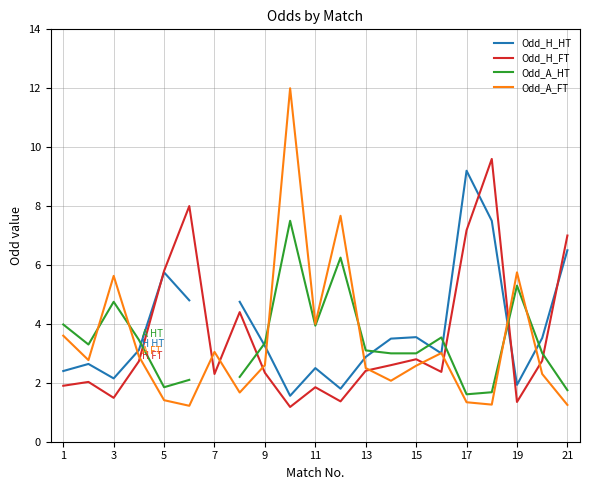

Which series ends up on top after the final intersection of Odd_H_FT and Odd_A_HT?

Odd_H_FT